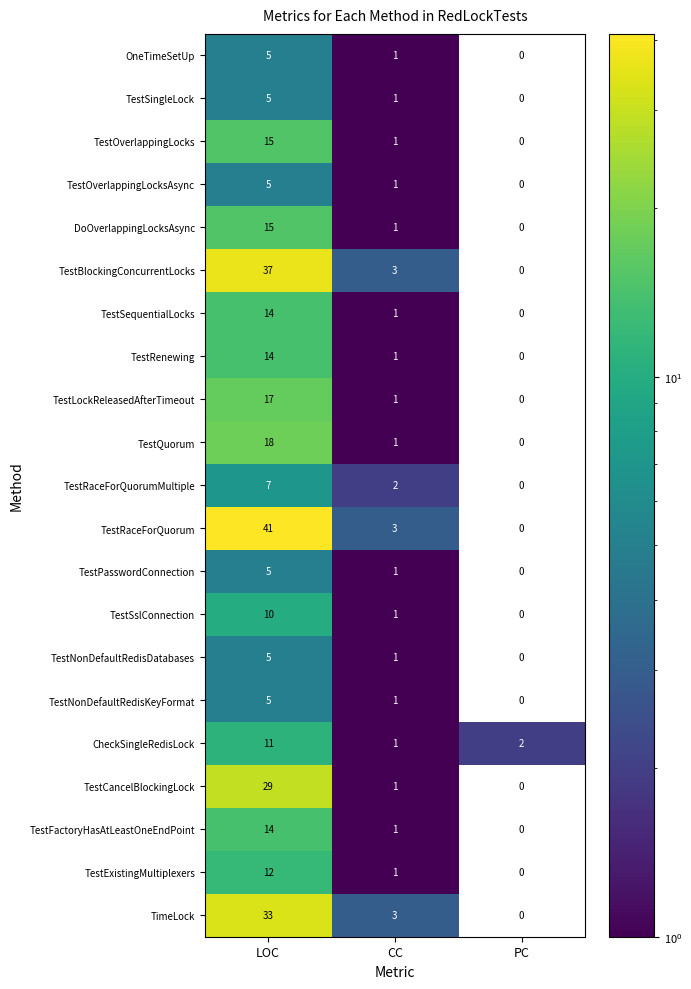

What is the sum of the TestNonDefaultRedisKeyFormat values at LOC and CC?

6